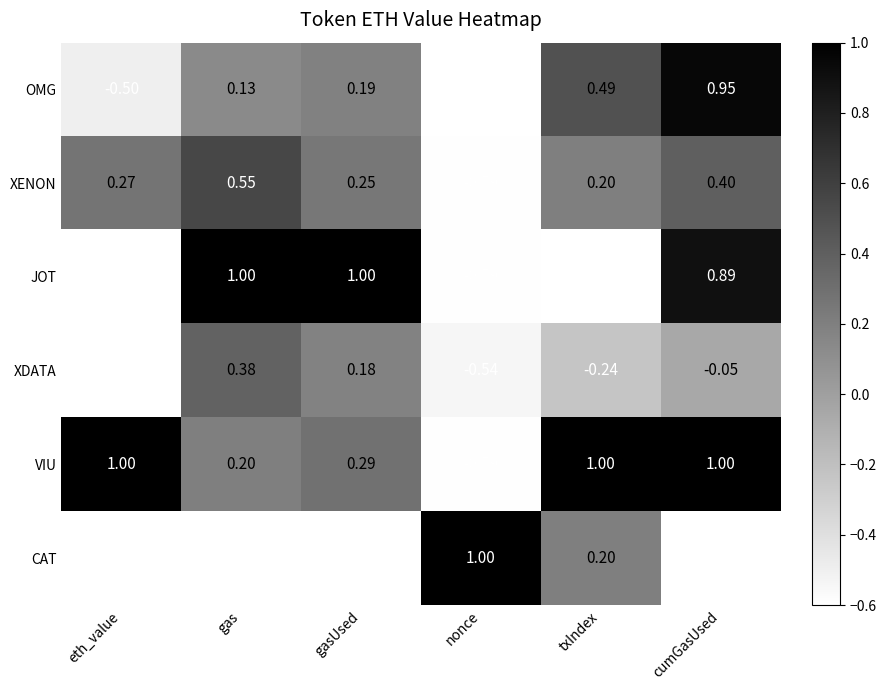

At which label does XENON first exceed 0?

eth_value